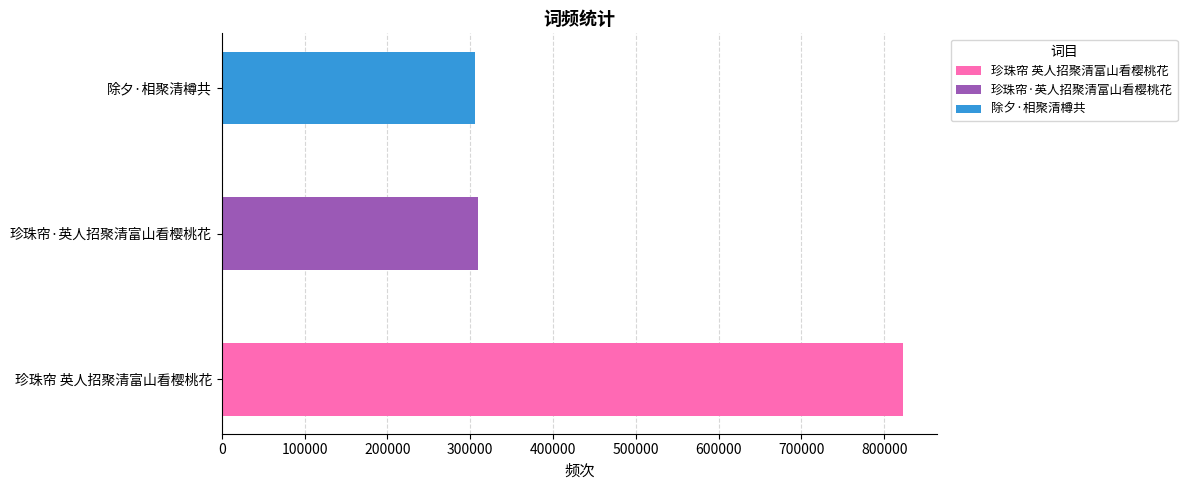

What is the greatest value displayed?

823021